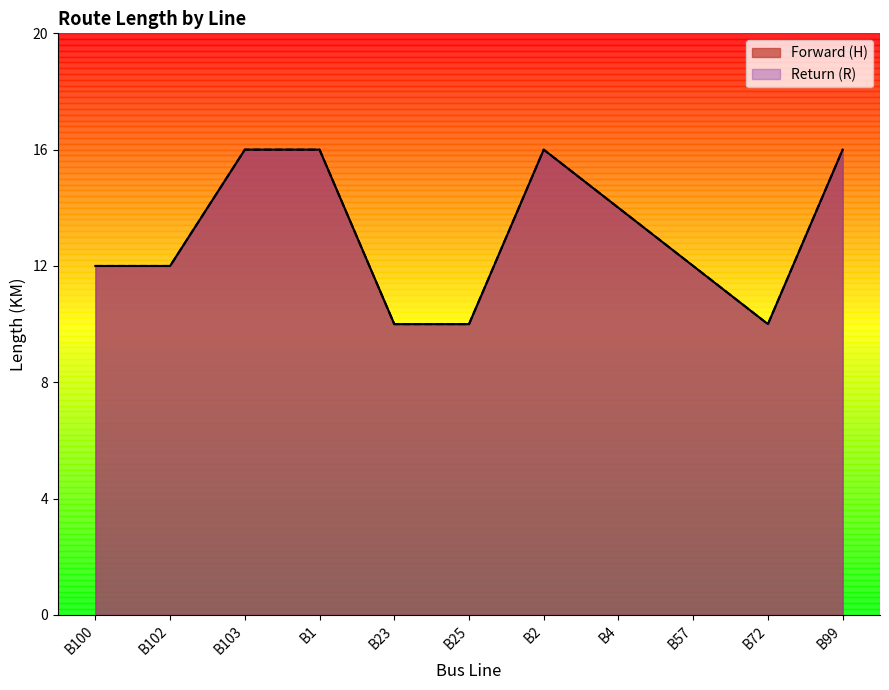

What is the total value across all series at B25?

20